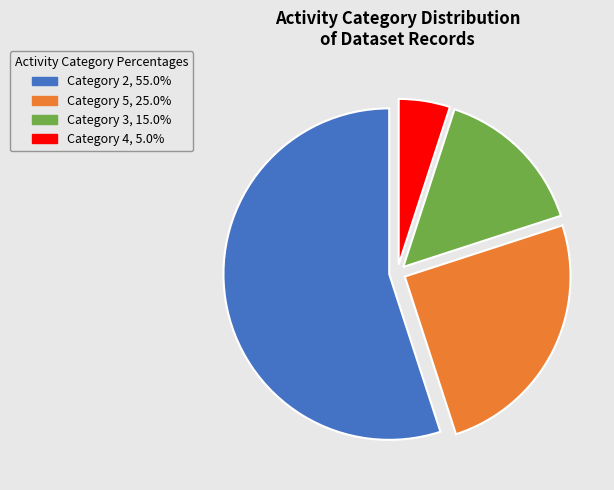

Approximately how many times larger is the value at Category 2, 55.0% compared to Category 5, 25.0%?

2.2